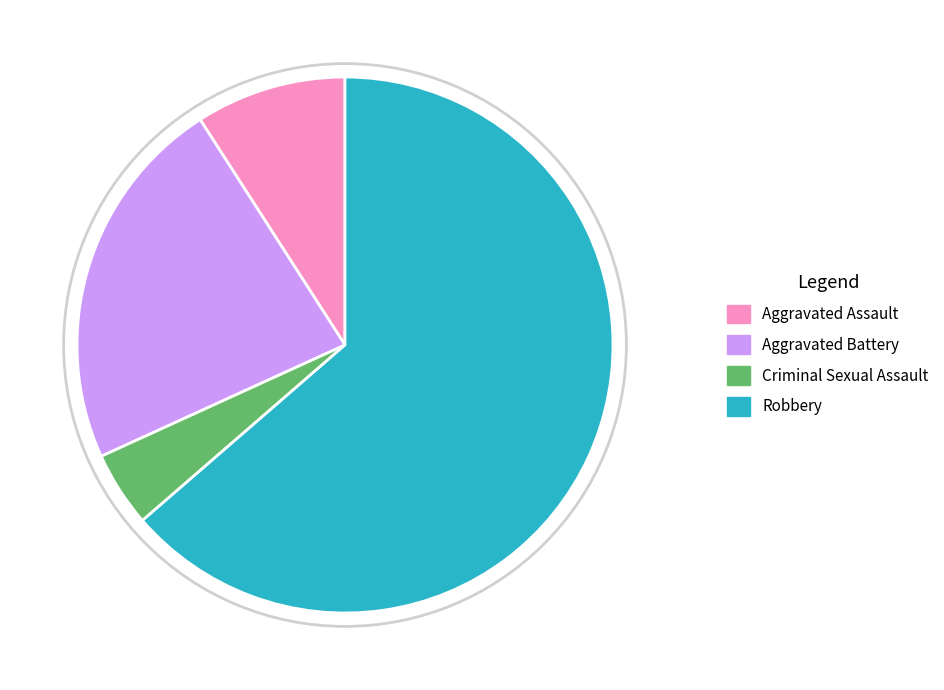

Which slice is the smallest?

Criminal Sexual Assault